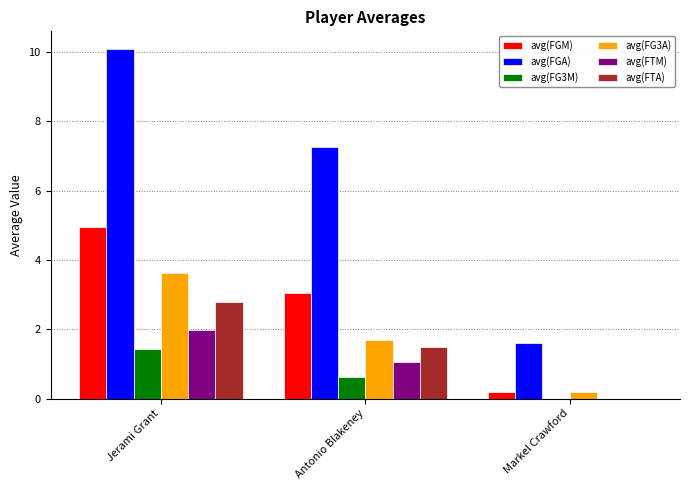

Which series has the largest total across all categories?

avg(FGA)